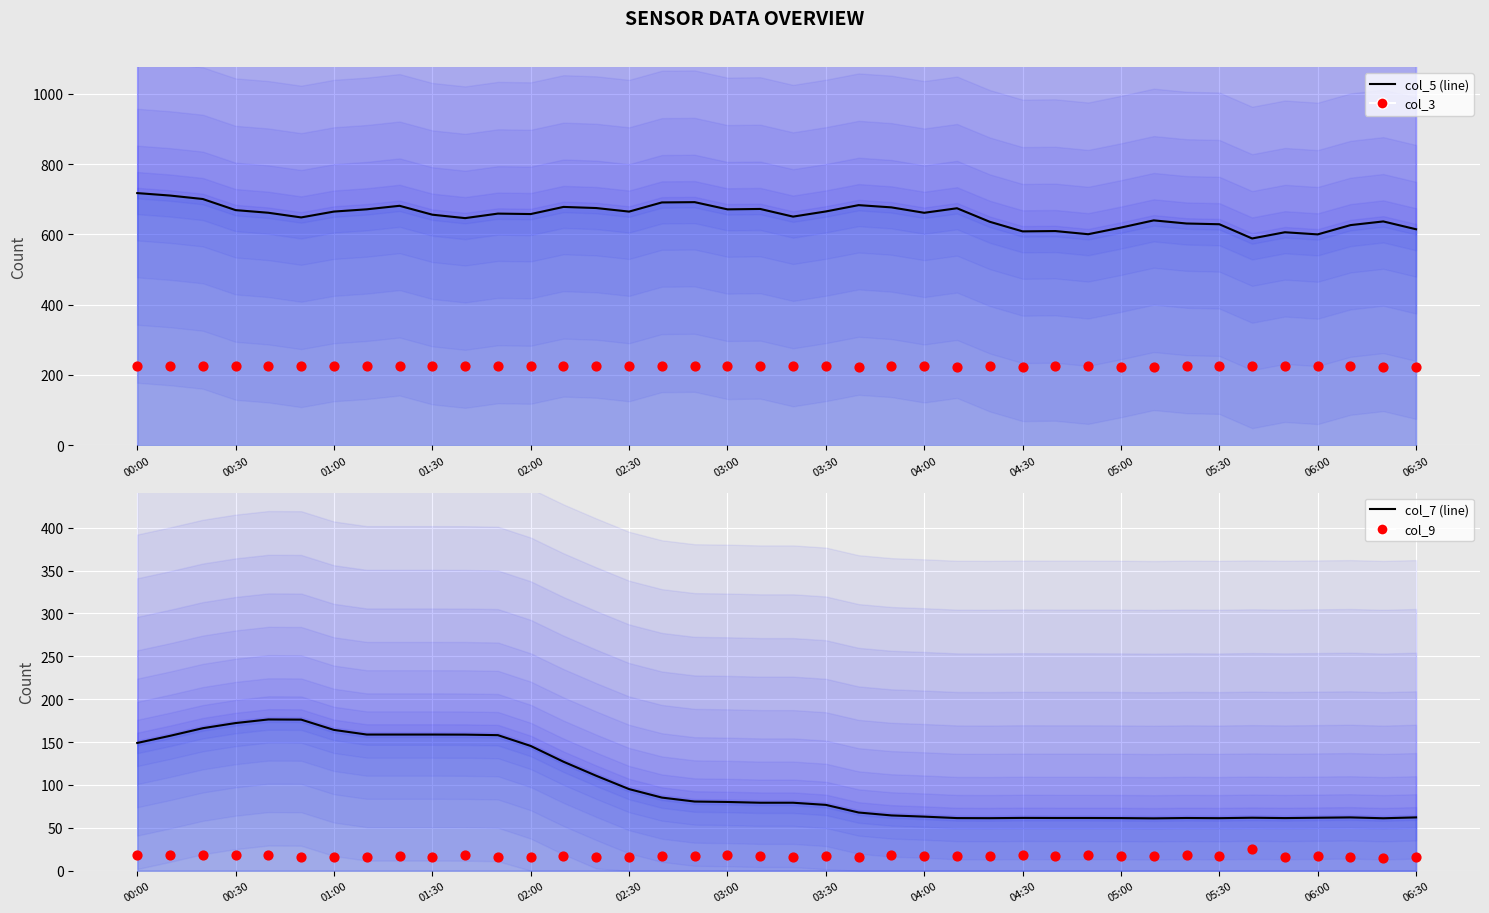

At how many categories does at least one series exceed 393?

40